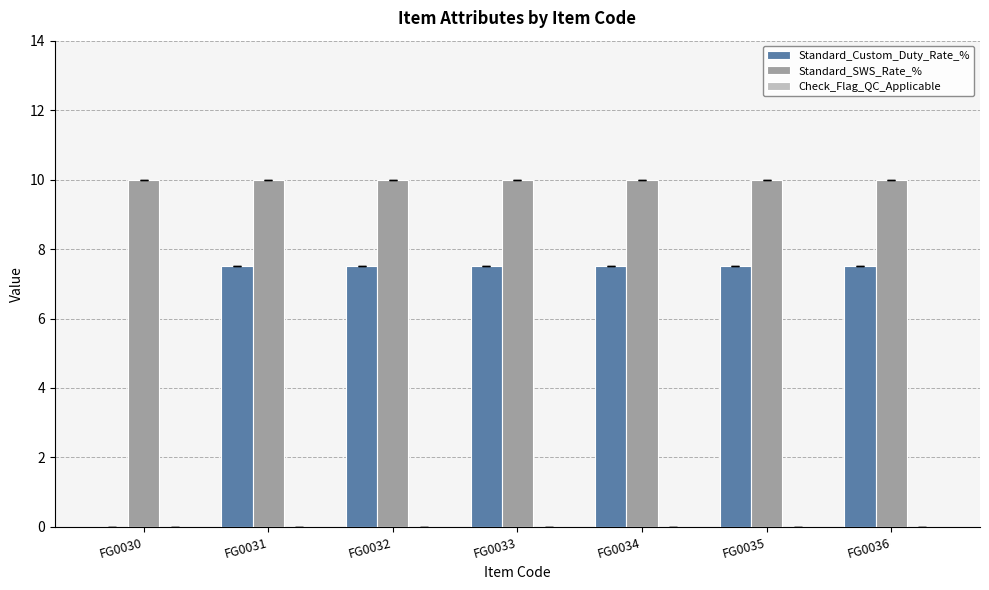

What is the average value of the Standard_Custom_Duty_Rate_% series?

6.4